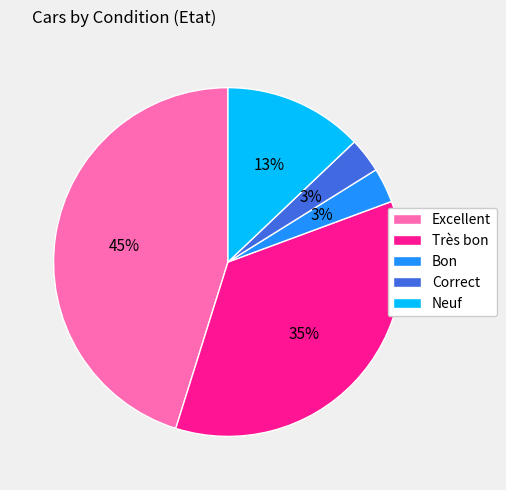

To the nearest percent, what is the combined percentage of Très bon and Excellent?

81%